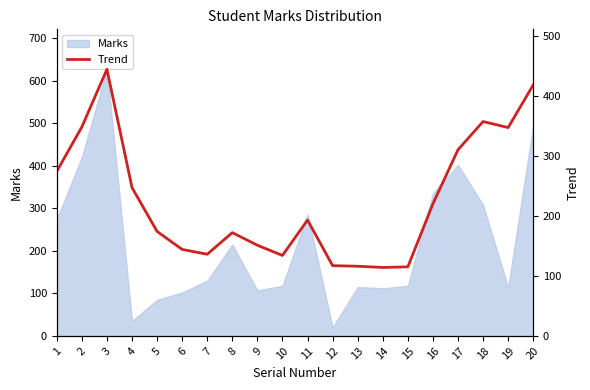

Is it true that the value at 5 is 174?

True